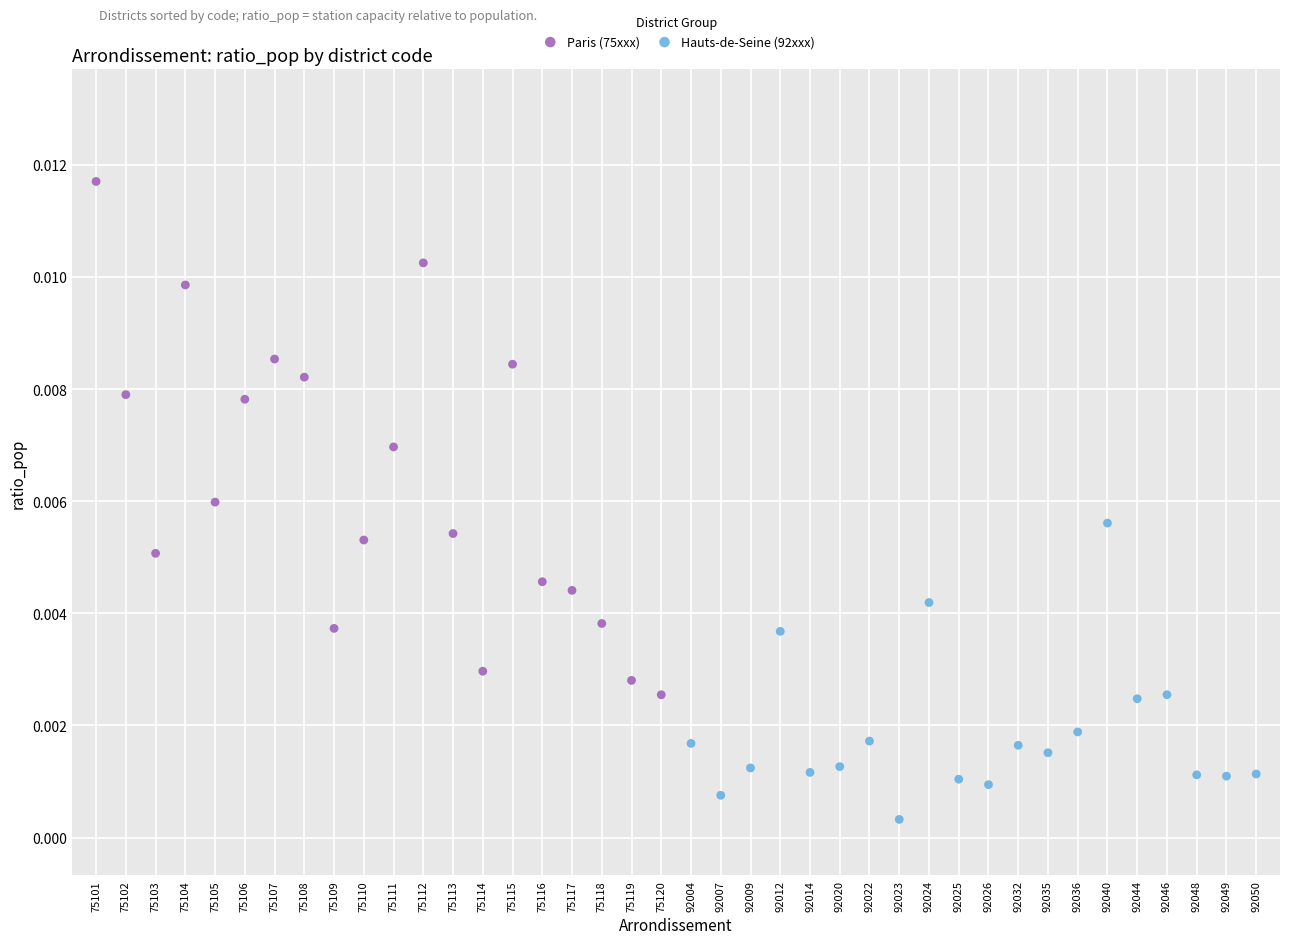

Which series contains the lowest Y value?

Hauts-de-Seine (92xxx)